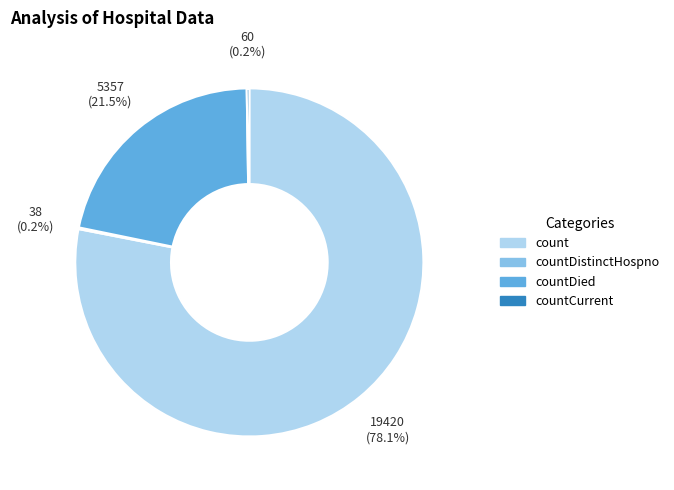

Between count and countDied, which is larger?

count